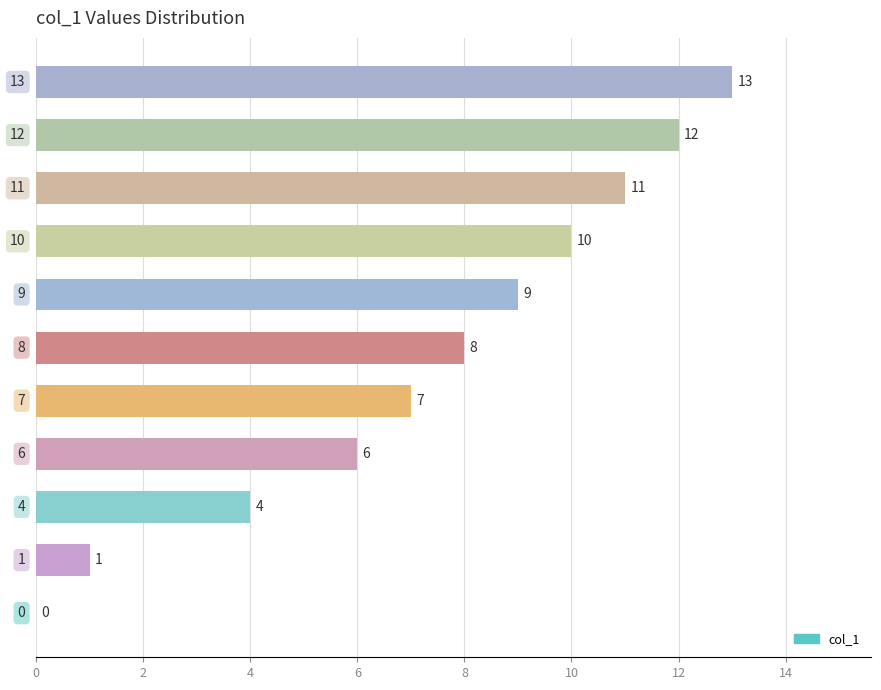

What is the greatest value displayed?

13